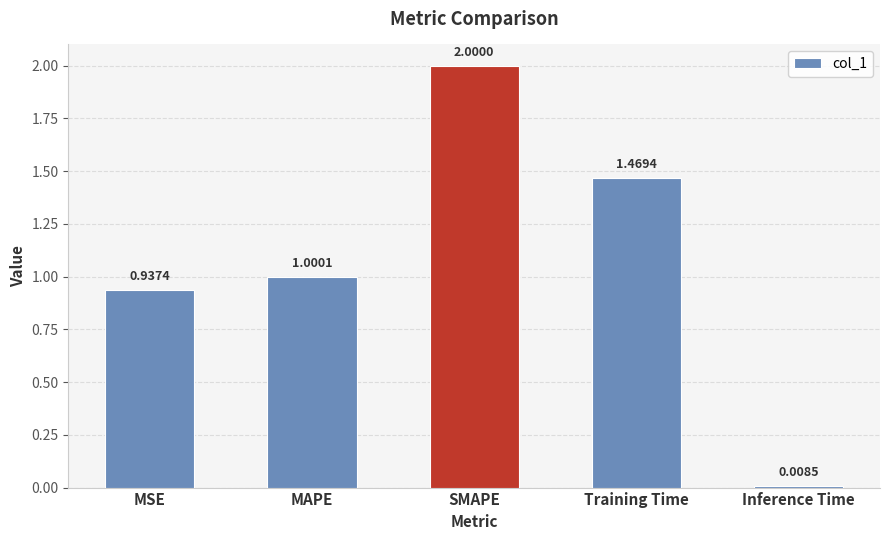

How many bars are there in total?

5